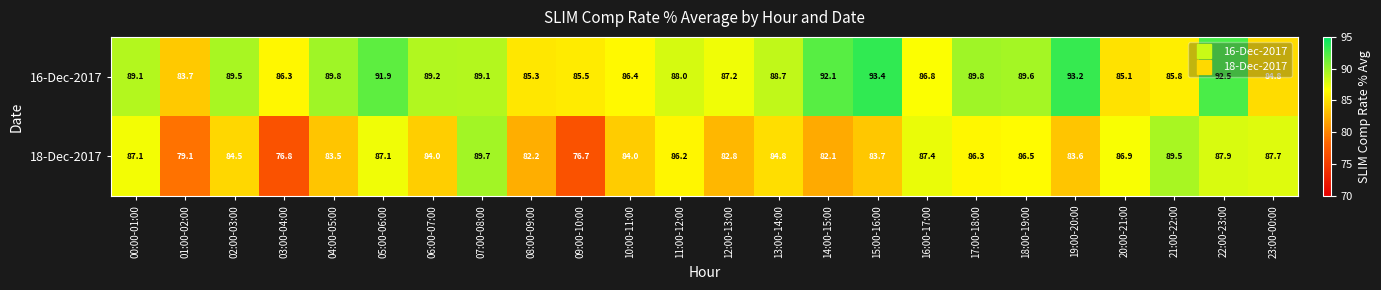

What is the difference between the 18-Dec-2017 values at 16:00-17:00 and 07:00-08:00?

2.3